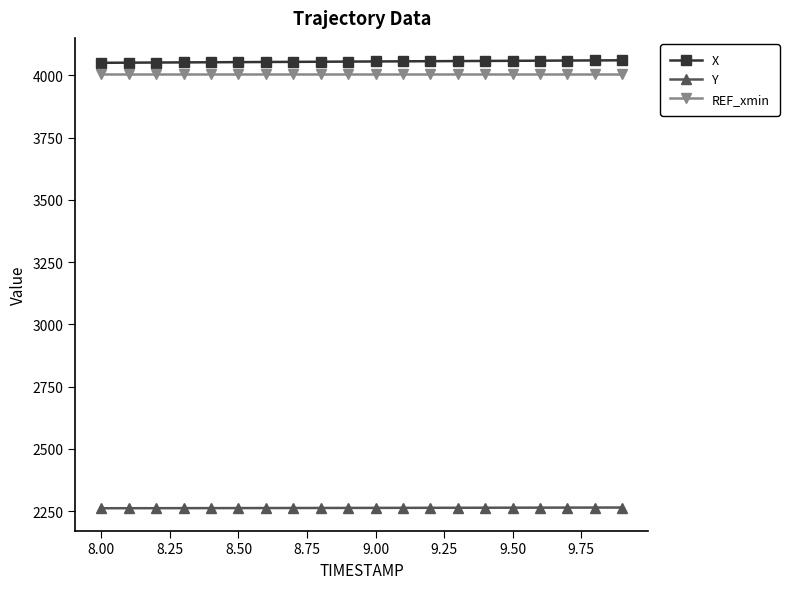

What is the value of the REF_xmin point at the 3rd from the left?

4004.5